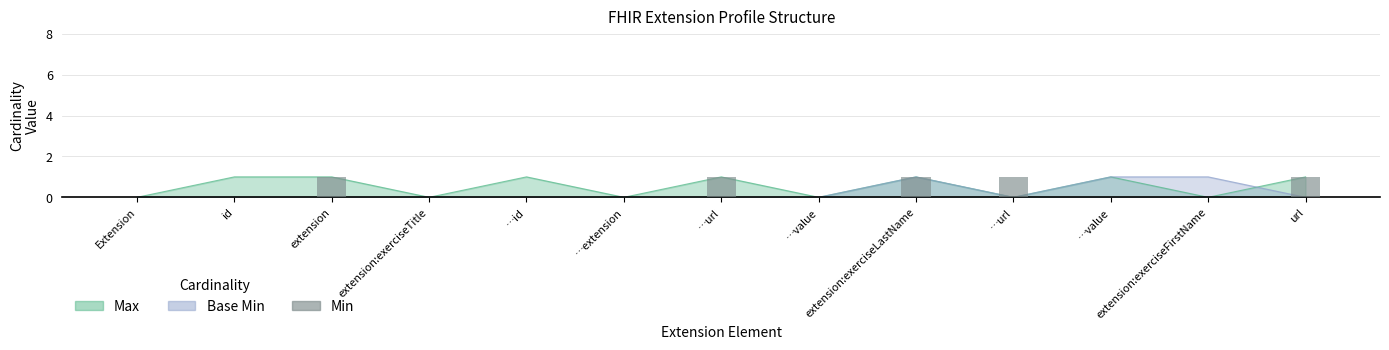

List the labels in order of value, largest first.

extension, …url, extension:exerciseLastName, …url, url, Extension, id, extension:exerciseTitle, …id, …extension, …value, …value, extension:exerciseFirstName